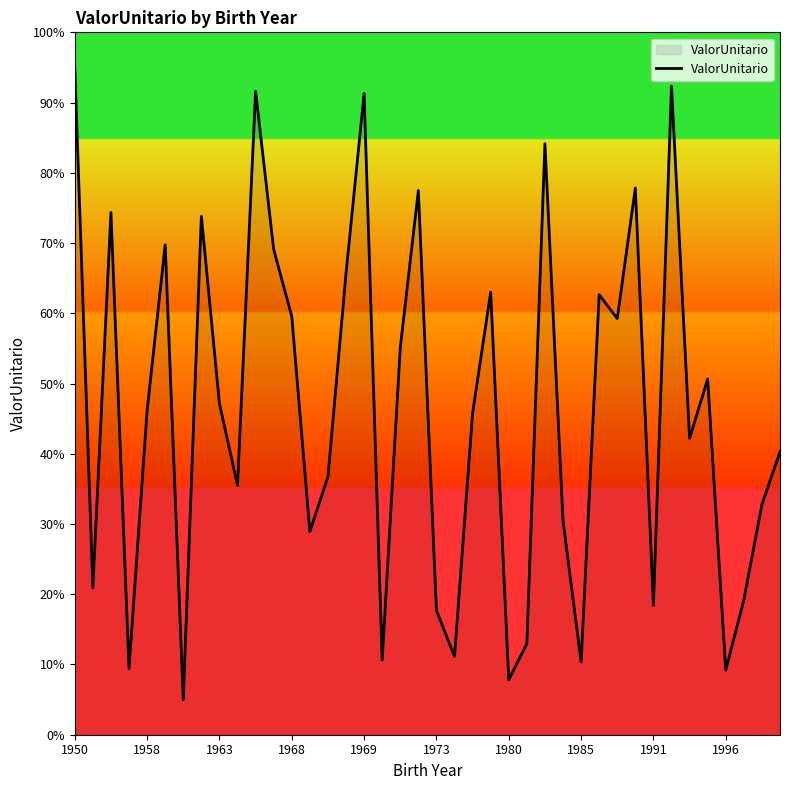

What is the minimum value shown in the chart?

5.0